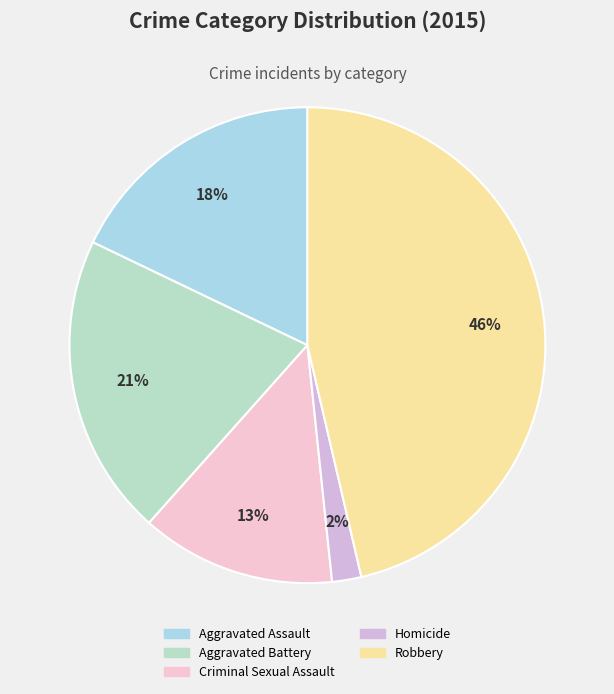

Rank the categories by value from highest to lowest.

Robbery, Aggravated Battery, Aggravated Assault, Criminal Sexual Assault, Homicide